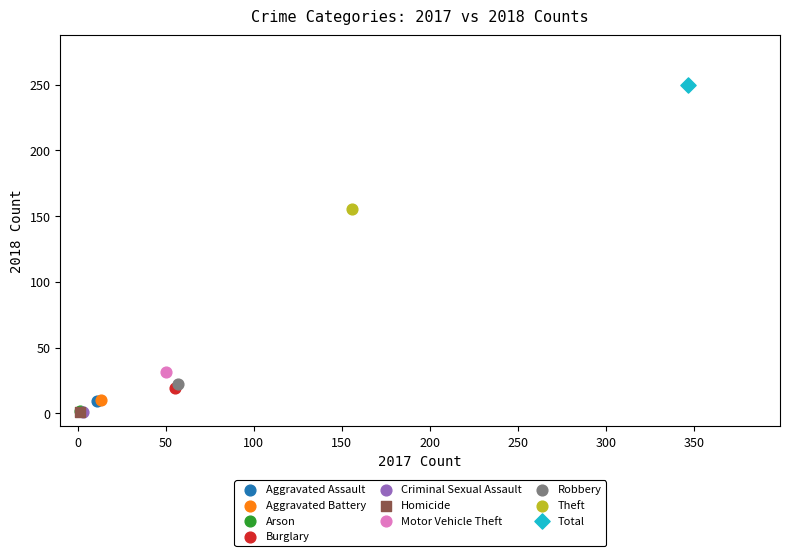

What are all the series names shown in the legend?

Aggravated Assault, Aggravated Battery, Arson, Burglary, Criminal Sexual Assault, Homicide, Motor Vehicle Theft, Robbery, Theft, Total